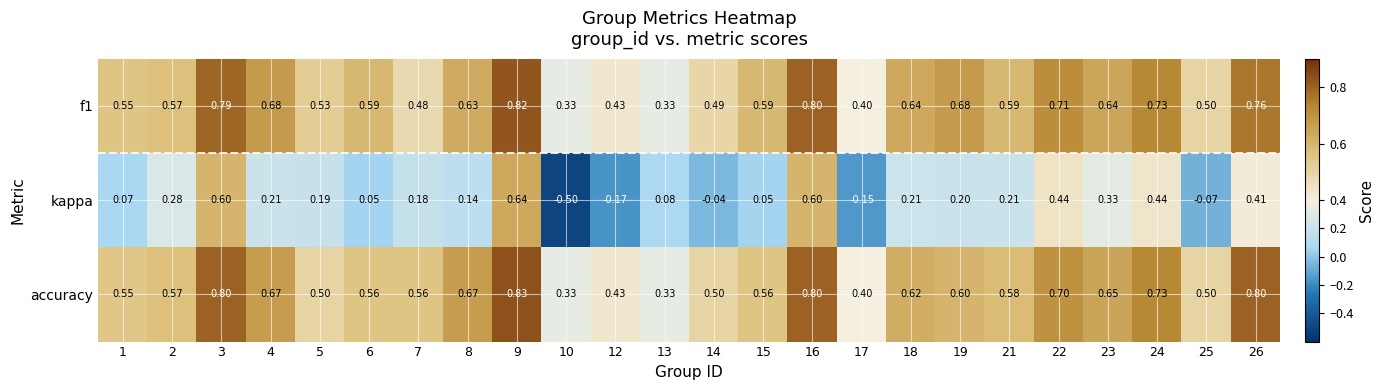

Rank the series by their maximum value, from highest to lowest.

accuracy, f1, kappa